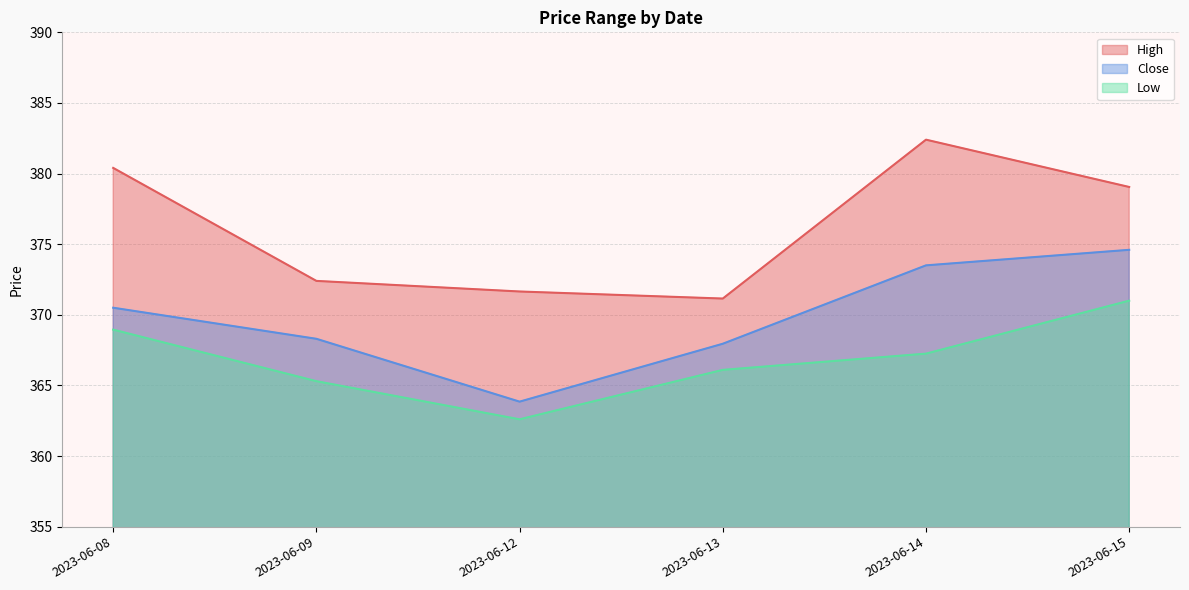

True or false: Low and Close intersect in this chart.

False